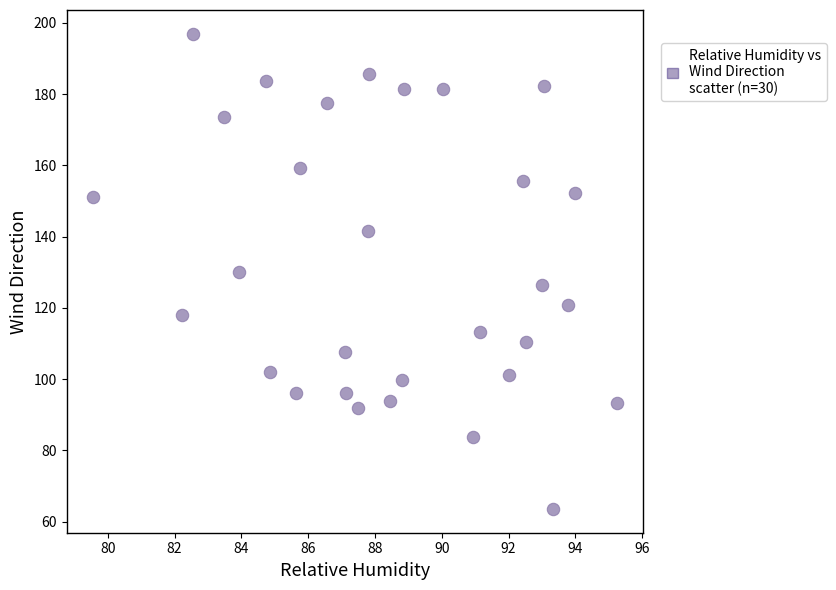

What is the range of Y values (max minus min)?

133.4